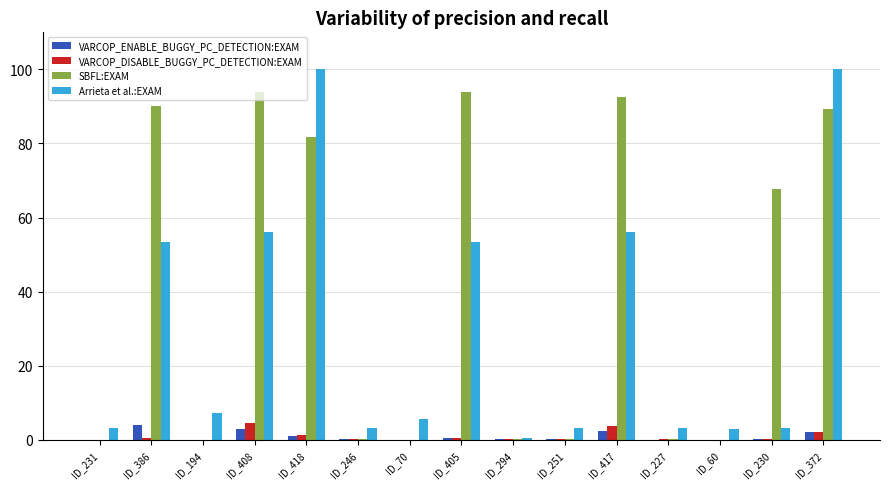

What is the sum of all SBFL:EXAM values?

610.7